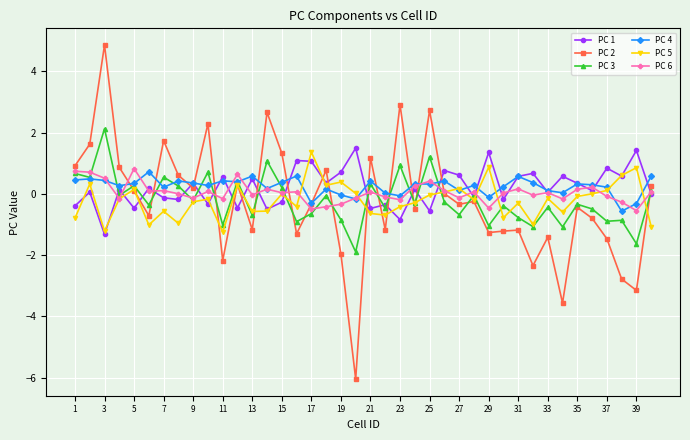

Does the chart display data point markers on the line(s)?

Yes